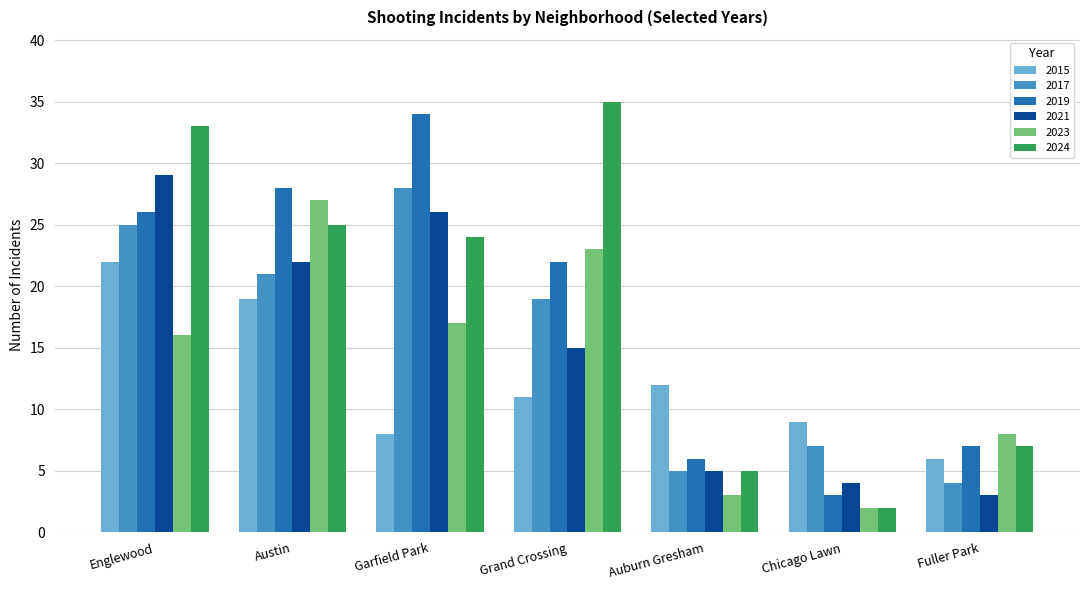

How many categories are shown in the chart?

7